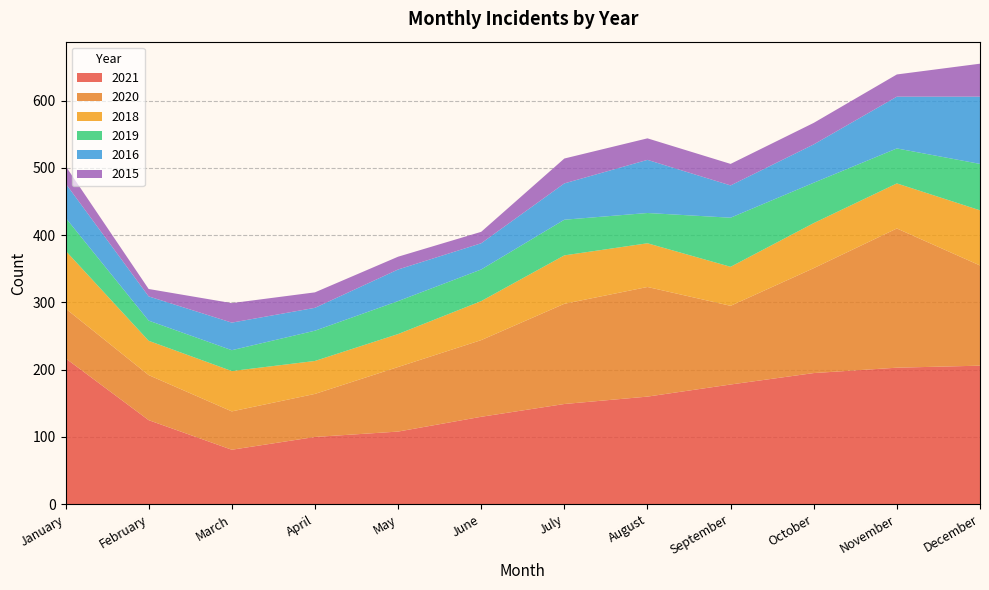

Reading left to right, list all the values displayed in this chart.

2015: January=26	February=11	March=29	April=23	May=19	June=17	July=37	August=32	September=32	October=32	November=33	December=49
2021: January=217	February=125	March=81	April=100	May=108	June=130	July=149	August=160	September=178	October=195	November=203	December=206
2016: January=51	February=36	March=41	April=34	May=47	June=39	July=54	August=79	September=48	October=57	November=77	December=100
2020: January=74	February=67	March=57	April=64	May=96	June=114	July=149	August=163	September=117	October=156	November=207	December=149
2019: January=49	February=30	March=31	April=45	May=49	June=47	July=53	August=45	September=73	October=60	November=52	December=69
2018: January=86	February=51	March=60	April=49	May=49	June=58	July=72	August=65	September=58	October=67	November=67	December=82